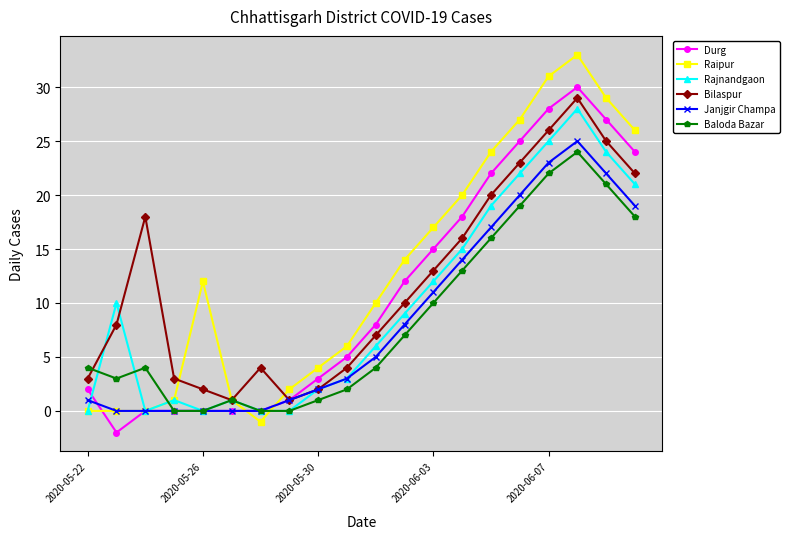

In Baloda Bazar, how many points are higher than both neighbors (excluding endpoints)?

3